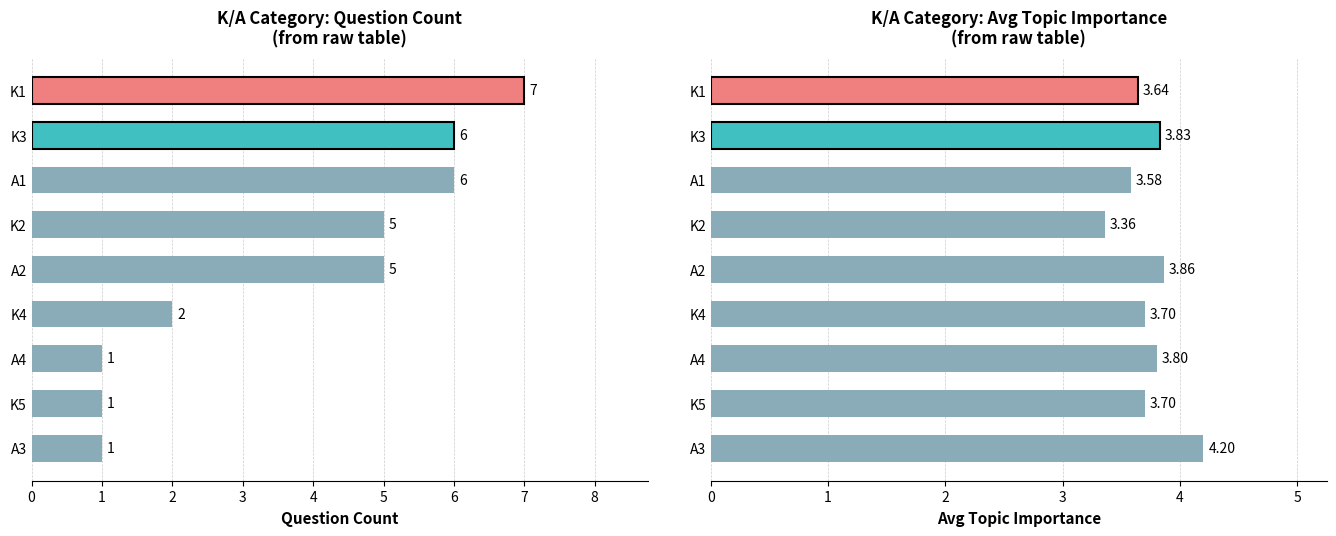

Approximately how many times larger is the value at K2 compared to A4?

0.9